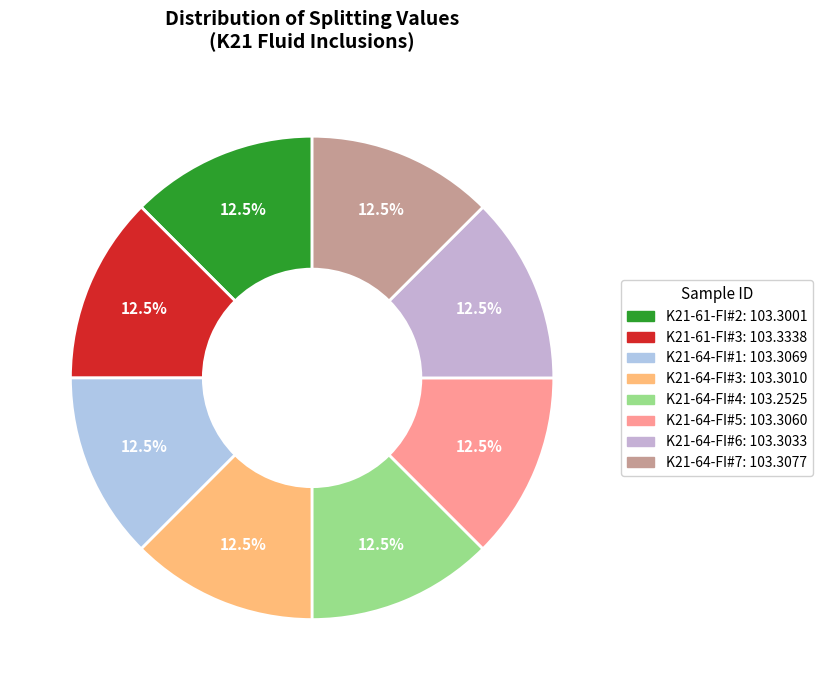

Is K21-64-FI#4 the majority of the pie?

No